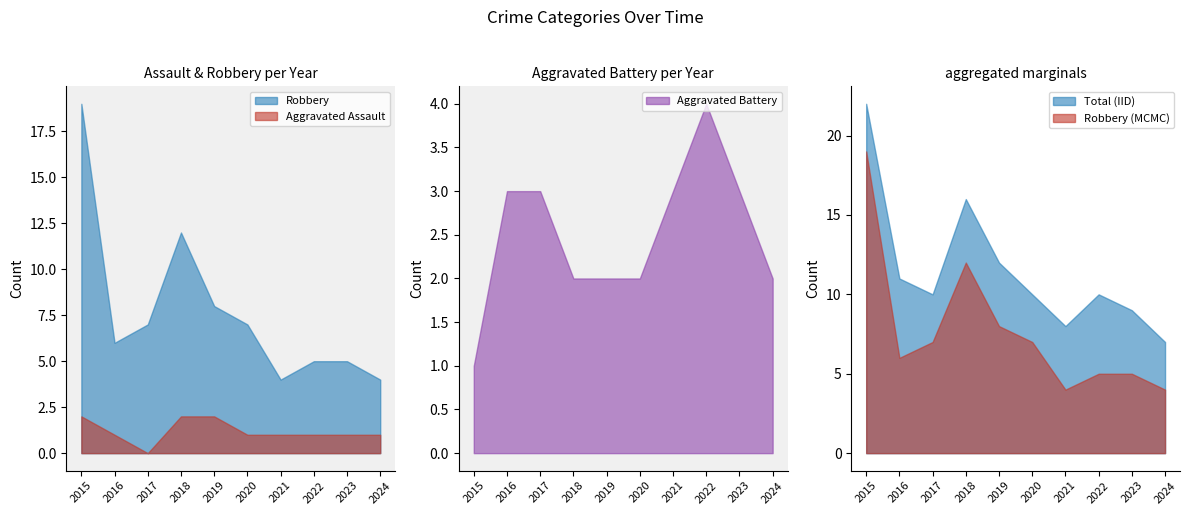

What is the difference between the maximum and minimum values in the Aggravated Battery series?

3